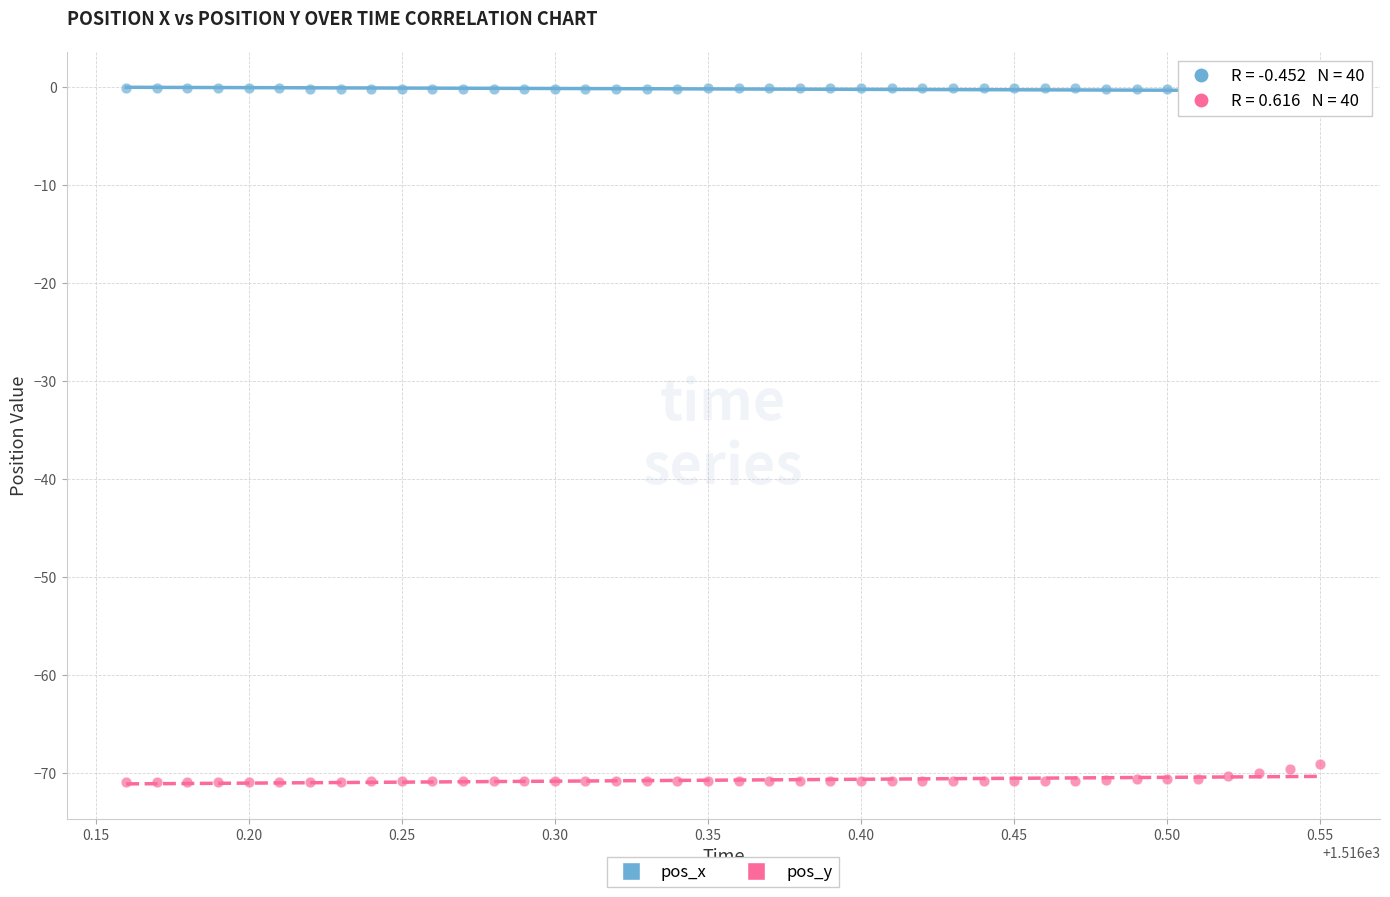

What is the X range (max minus min) for the scatter plot?

0.4